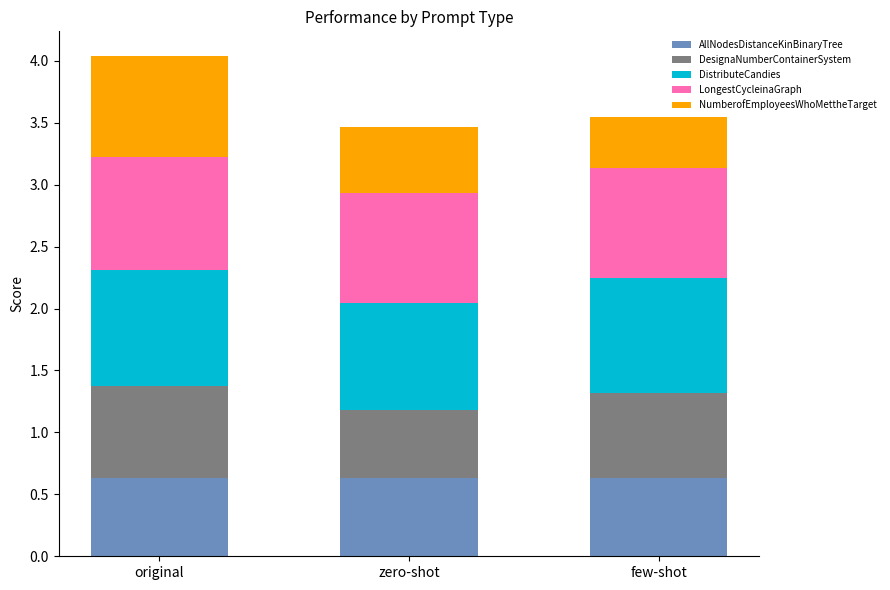

What is the total value across all series at few-shot?

3.5